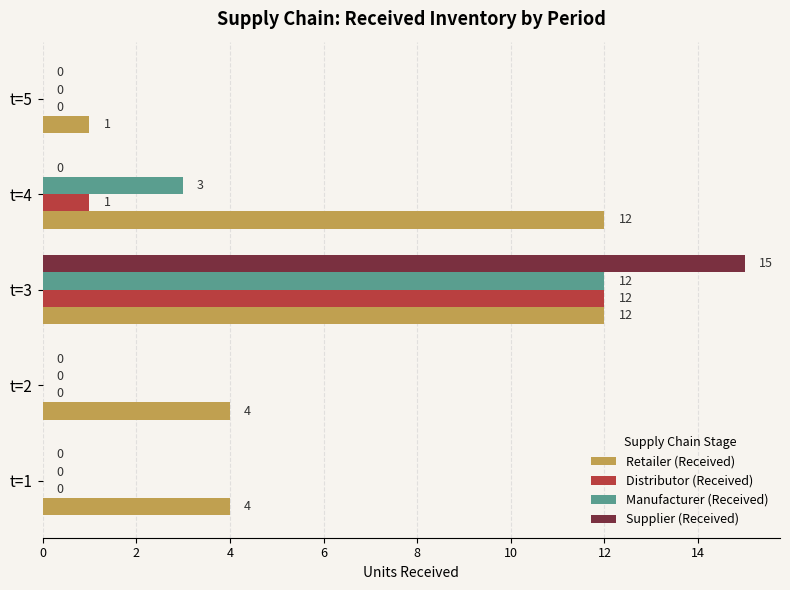

The value of Retailer (Received) at t=5 is 1. True or false?

True